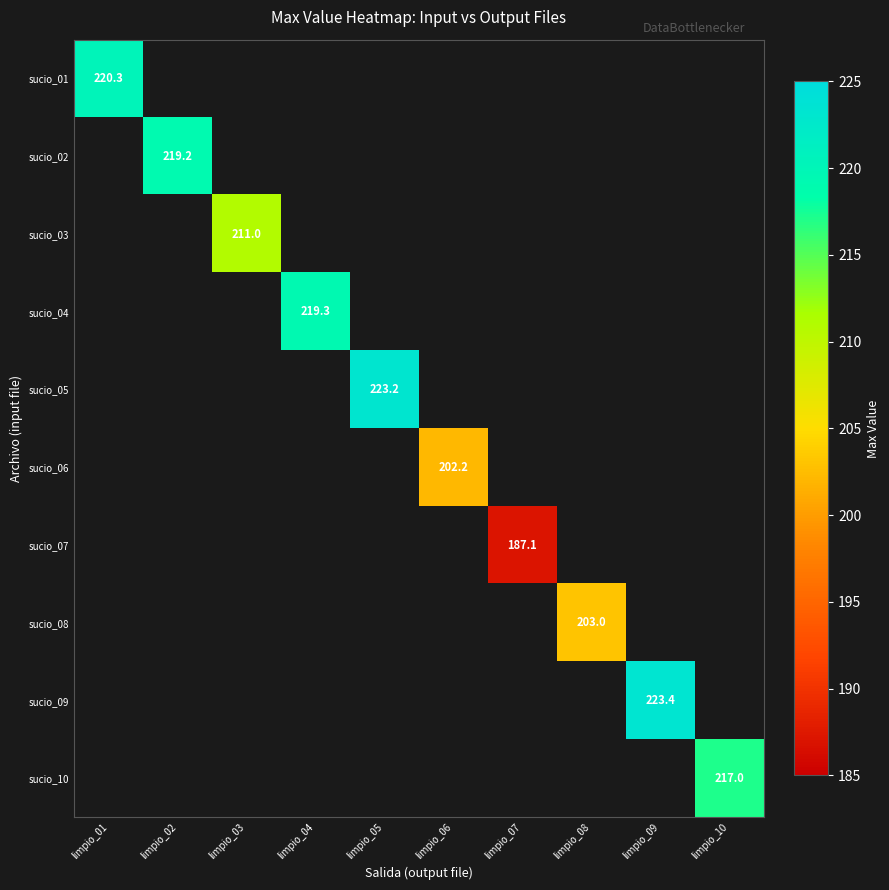

True or false: sucio_09 has a value of 223.4 at limpio_09.

True